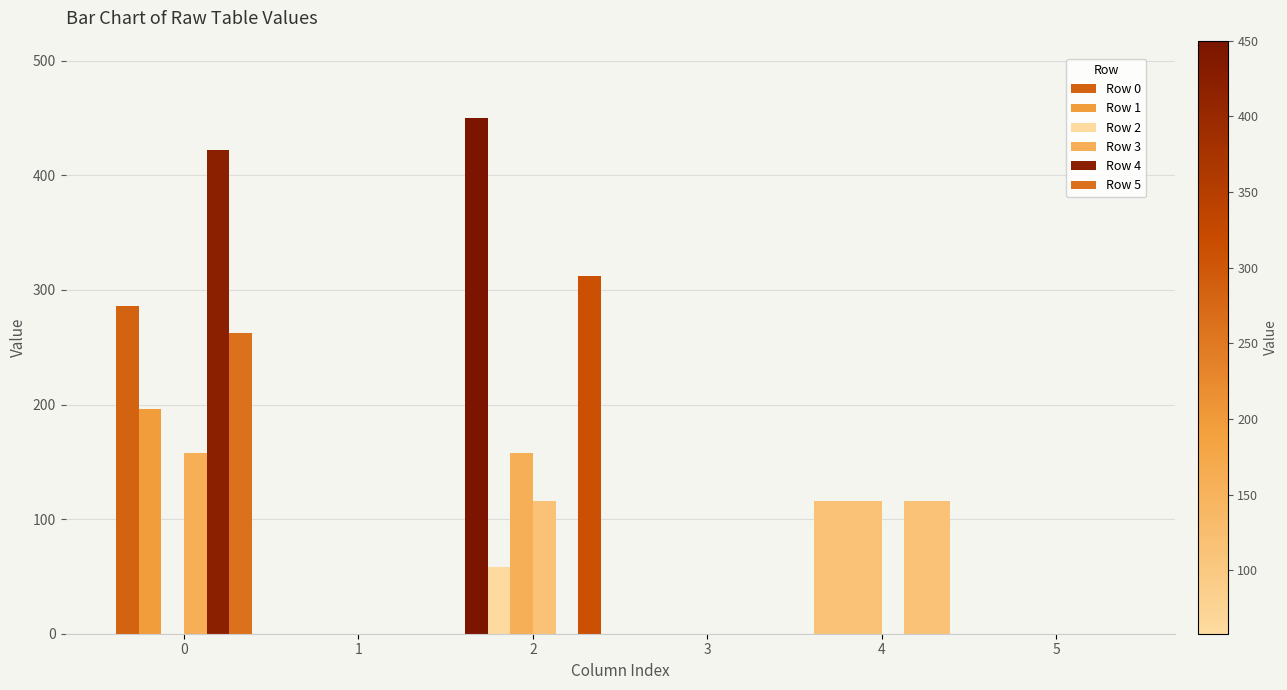

Where is Row 2 nearest to the value 79?

4